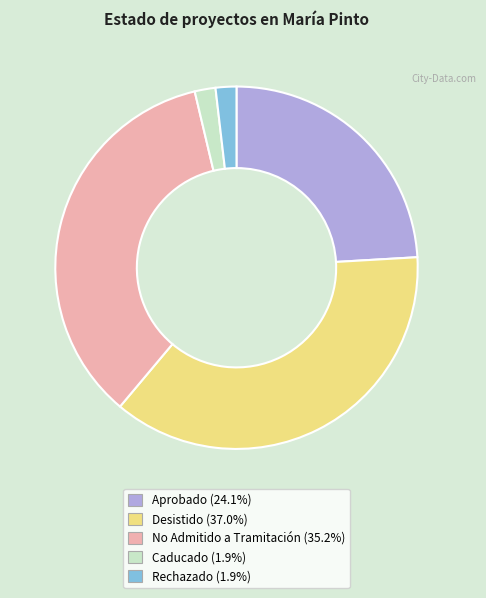

Is there a majority slice in this chart?

No